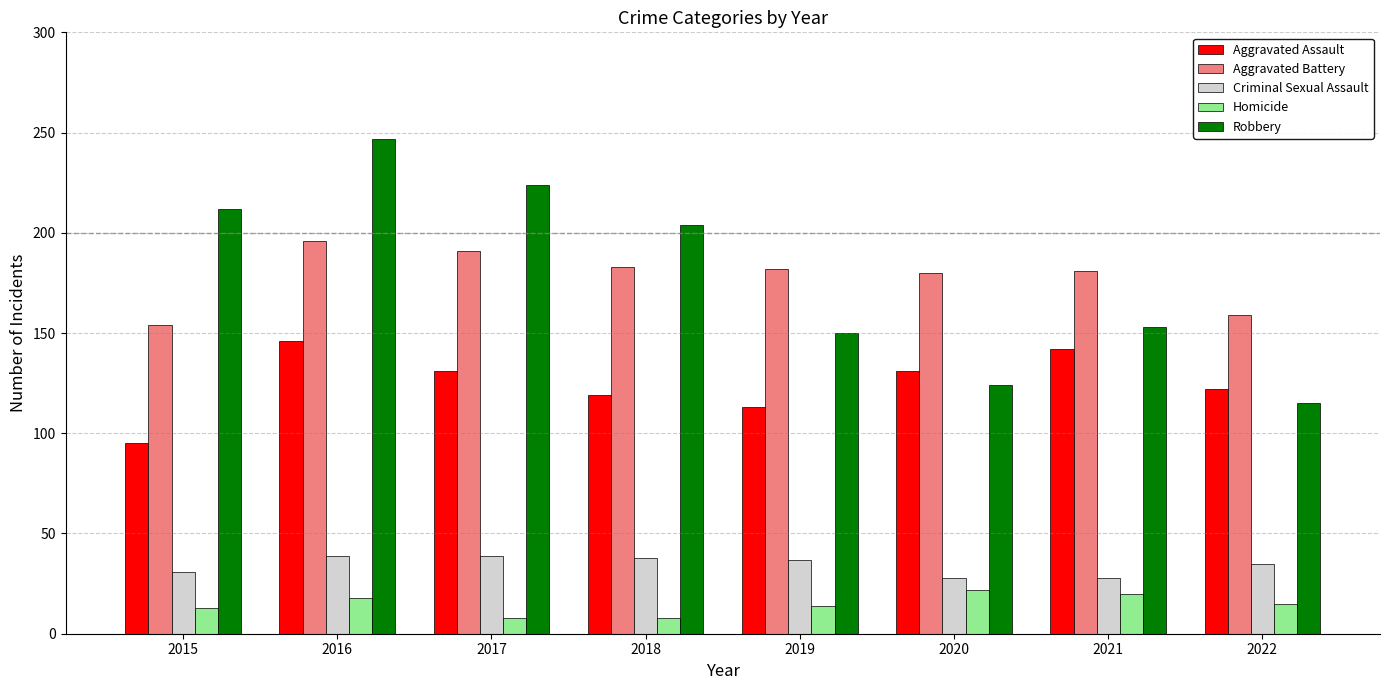

What are all the series names shown in the legend?

Aggravated Assault, Aggravated Battery, Criminal Sexual Assault, Homicide, Robbery